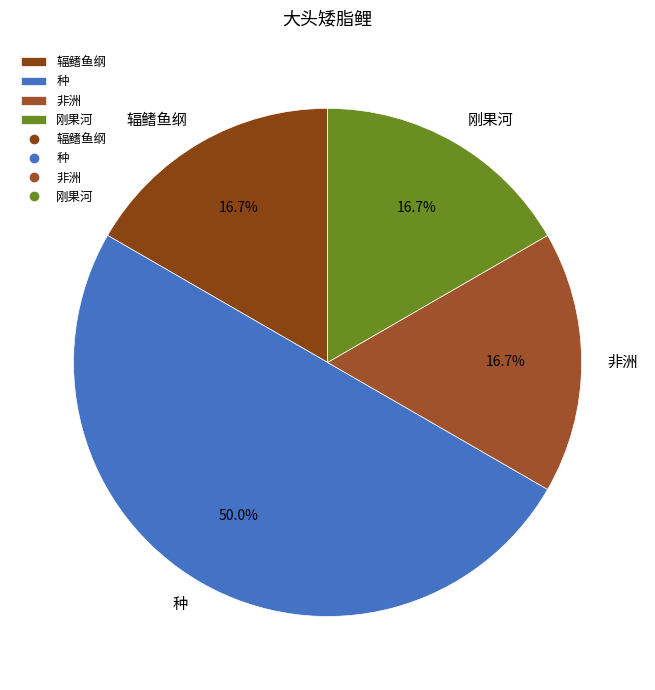

What percentage is NOT represented by 非洲?

83.3%